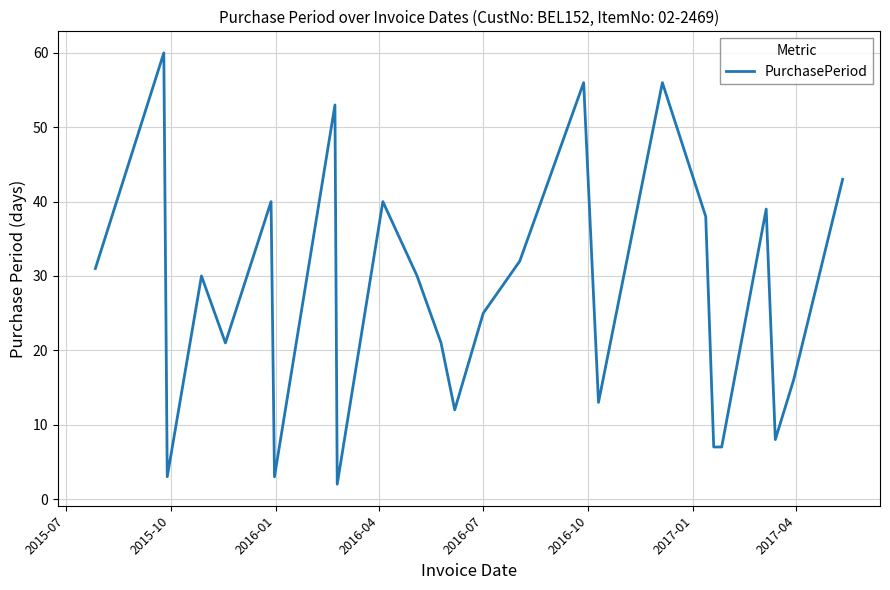

What is the maximum value shown in the chart?

60